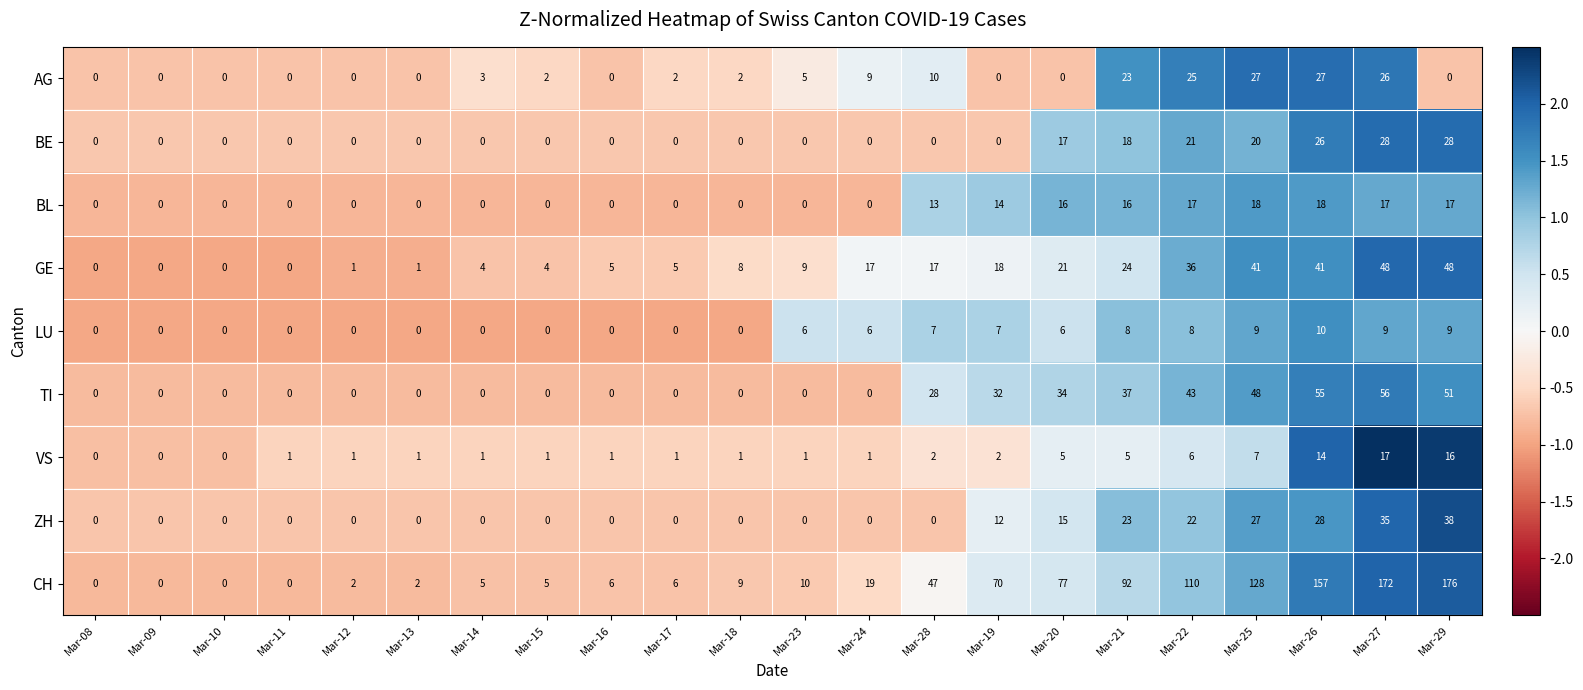

How many positive values does the TI series have?

9